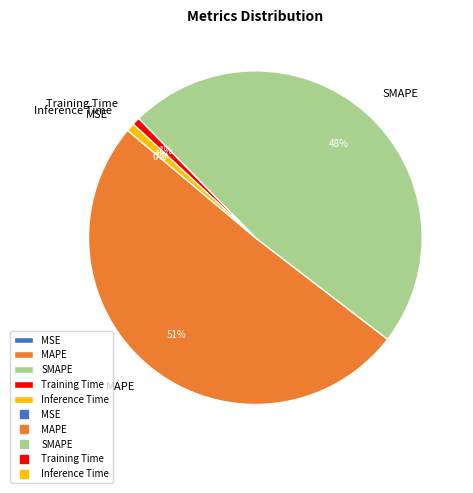

Which slice is the largest?

MAPE